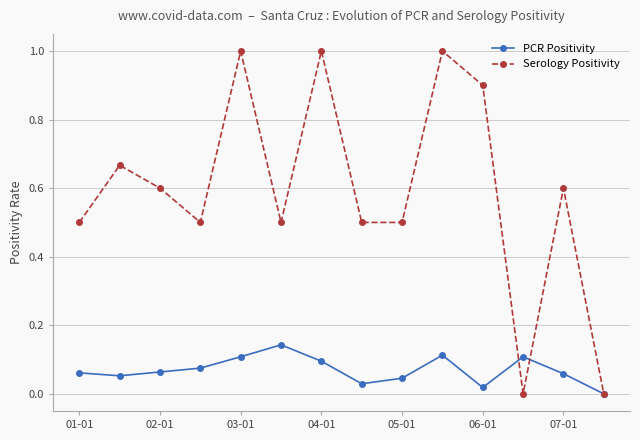

Which series has the largest total across all categories?

Serology Positivity